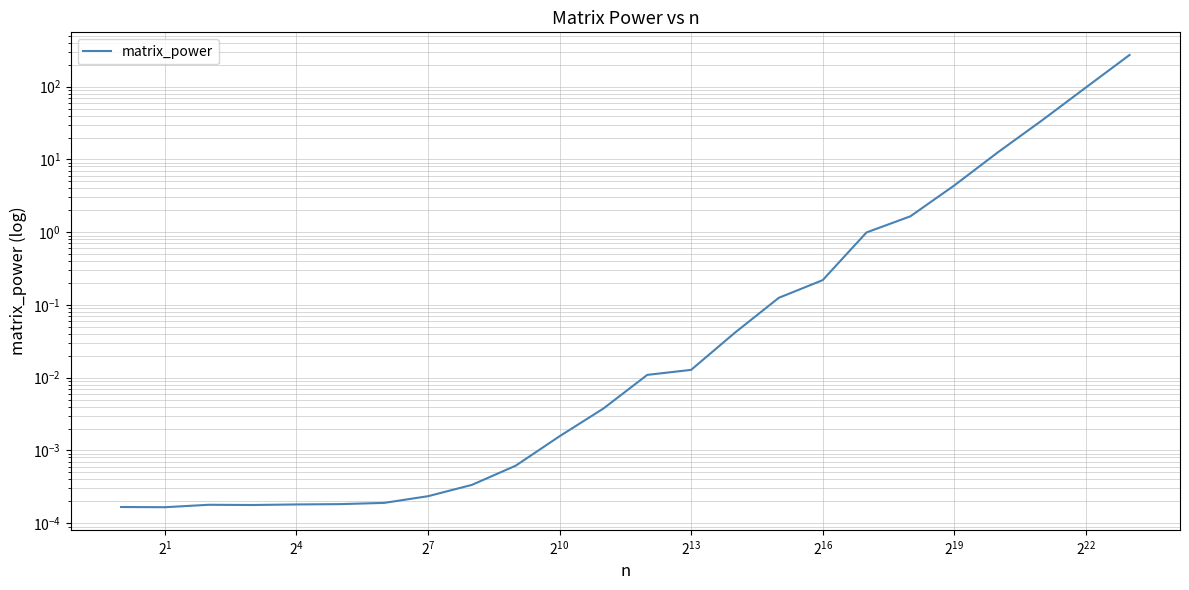

True or false: the data has more than 2 interior local peaks.

False